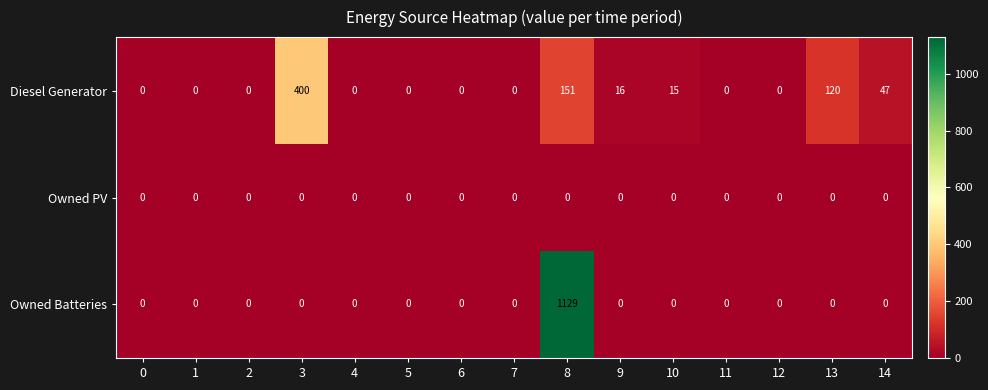

List the series in order of their overall mean, highest first.

Owned Batteries, Diesel Generator, Owned PV